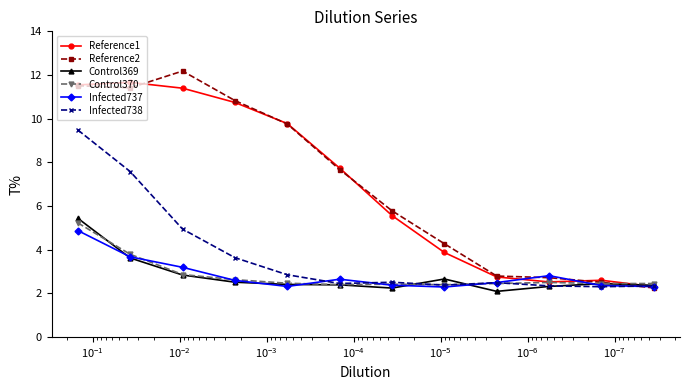

What is the minimum value for Control369?

2.1